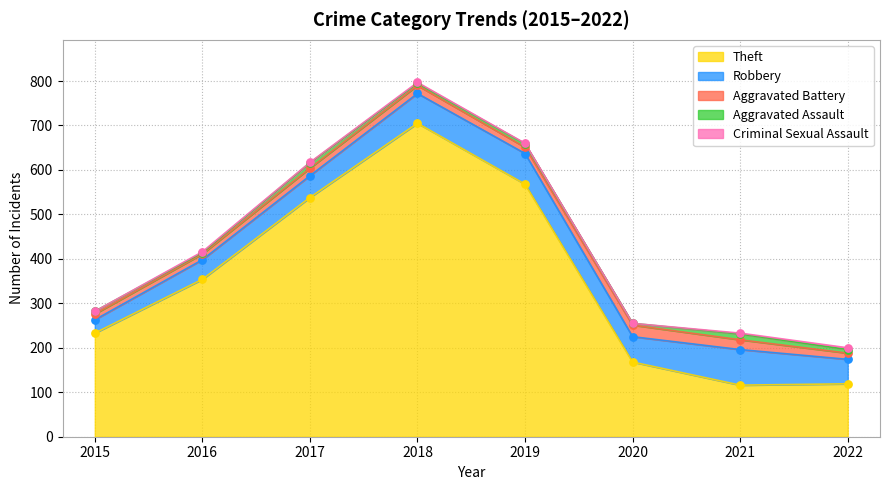

Which series contains the lowest Y value?

Criminal Sexual Assault